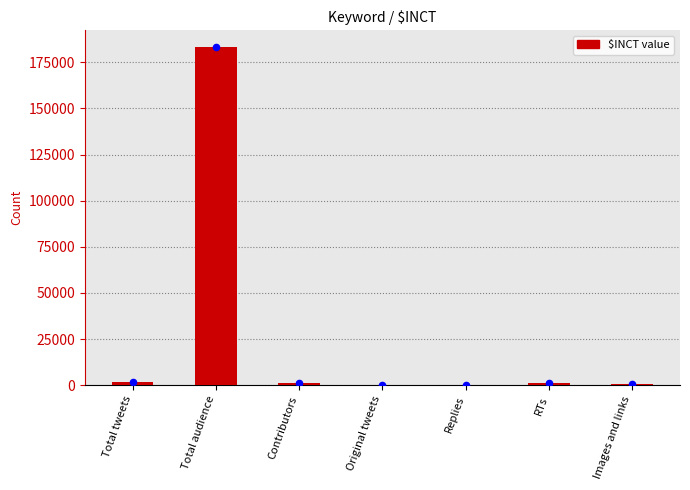

Which has a higher value, Total tweets or Original tweets?

Total tweets